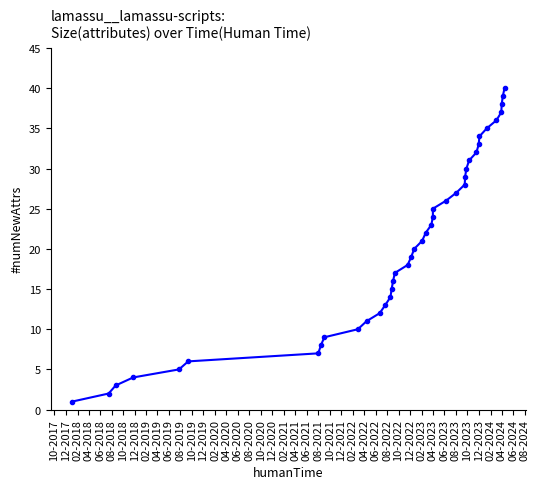

List the labels in order of value, largest first.

04-2024, 02-2024, 12-2023, 10-2023, 08-2023, 06-2023, 04-2023, 02-2023, 12-2022, 10-2022, 08-2022, 06-2022, 04-2022, 02-2022, 12-2021, 10-2021, 08-2021, 06-2021, 04-2021, 02-2021, 12-2020, 10-2020, 08-2020, 06-2020, 04-2020, 02-2020, 12-2019, 10-2019, 08-2019, 06-2019, 04-2019, 02-2019, 12-2018, 10-2018, 08-2018, 06-2018, 04-2018, 02-2018, 12-2017, 10-2017